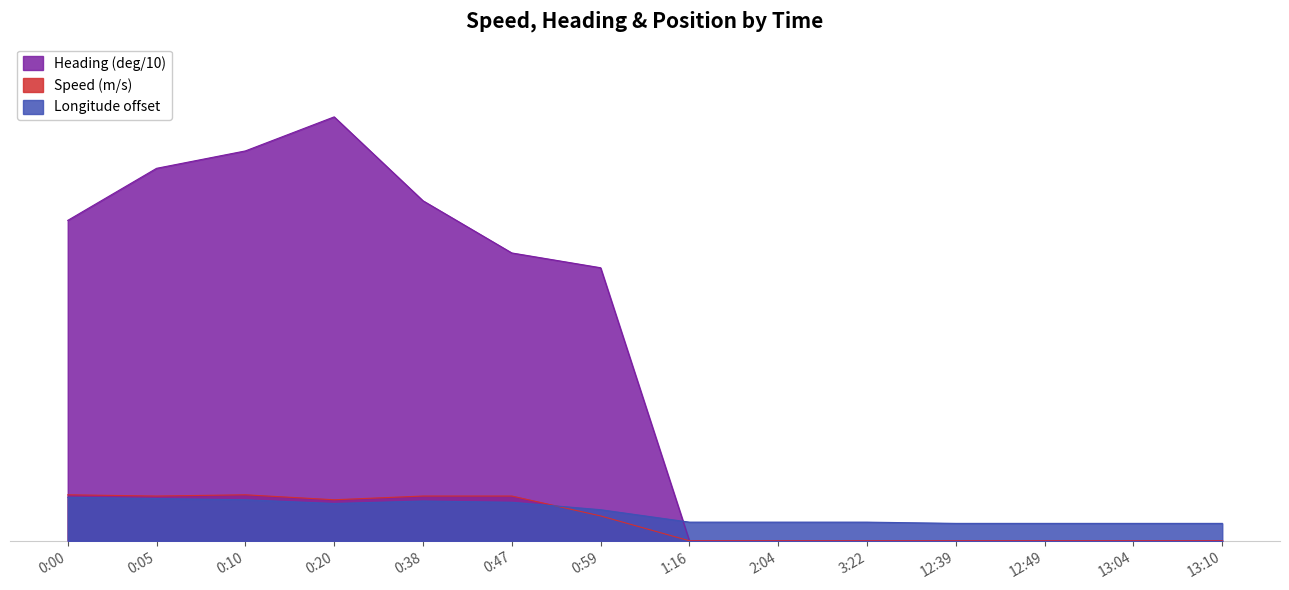

Which label corresponds to the smallest value in the chart?

1:16